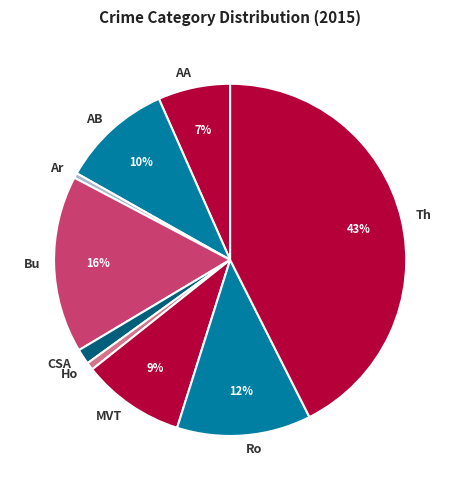

How many slices are in this pie chart?

9